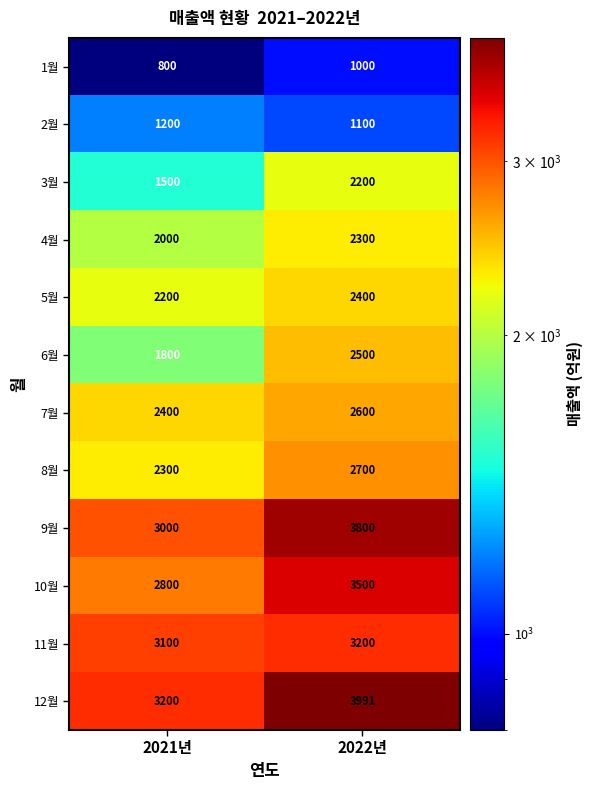

What is the difference between the maximum and minimum values in the 4월 series?

300